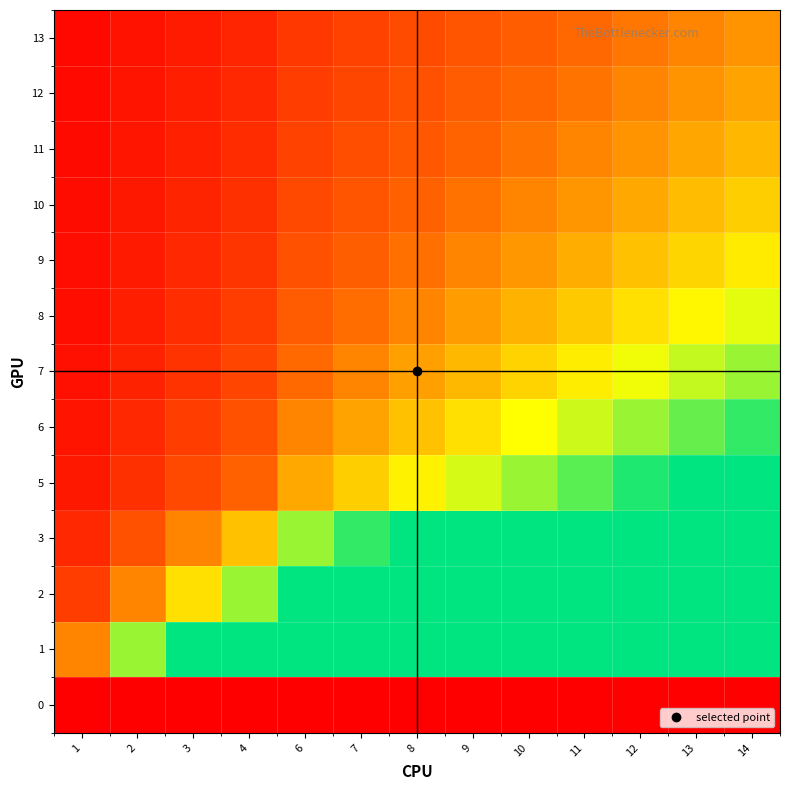

Which series has the largest total across all categories?

1